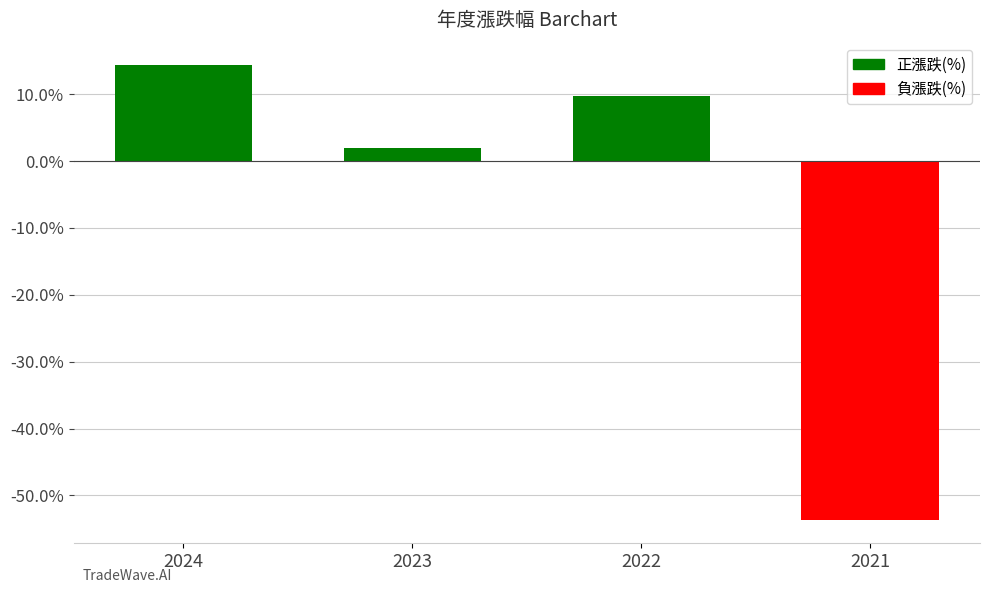

Rank the categories by value from lowest to highest.

2021, 2023, 2022, 2024